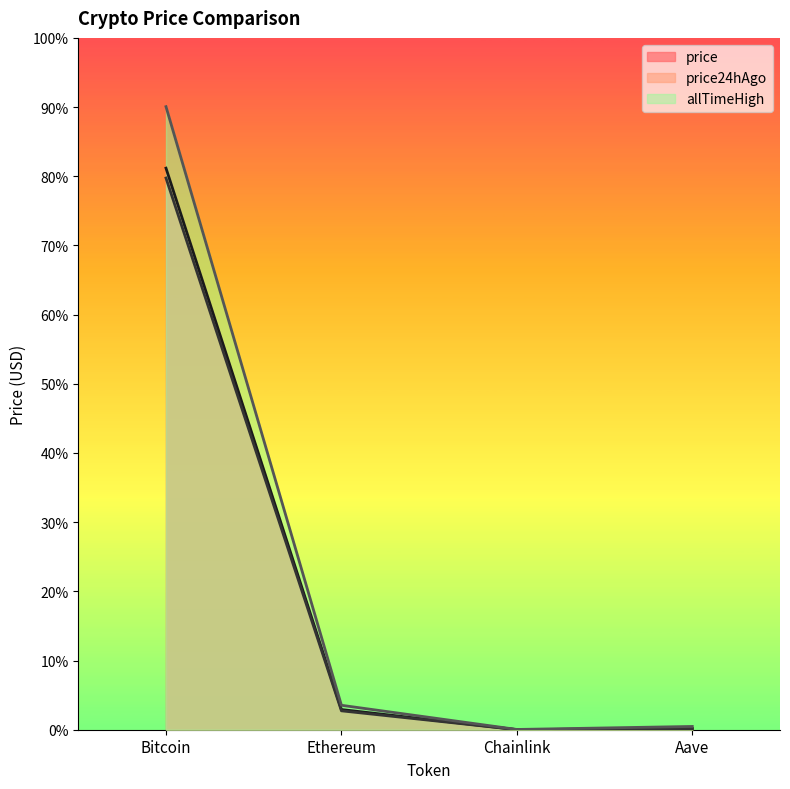

What are all the series names shown in the legend?

price, price24hAgo, allTimeHigh